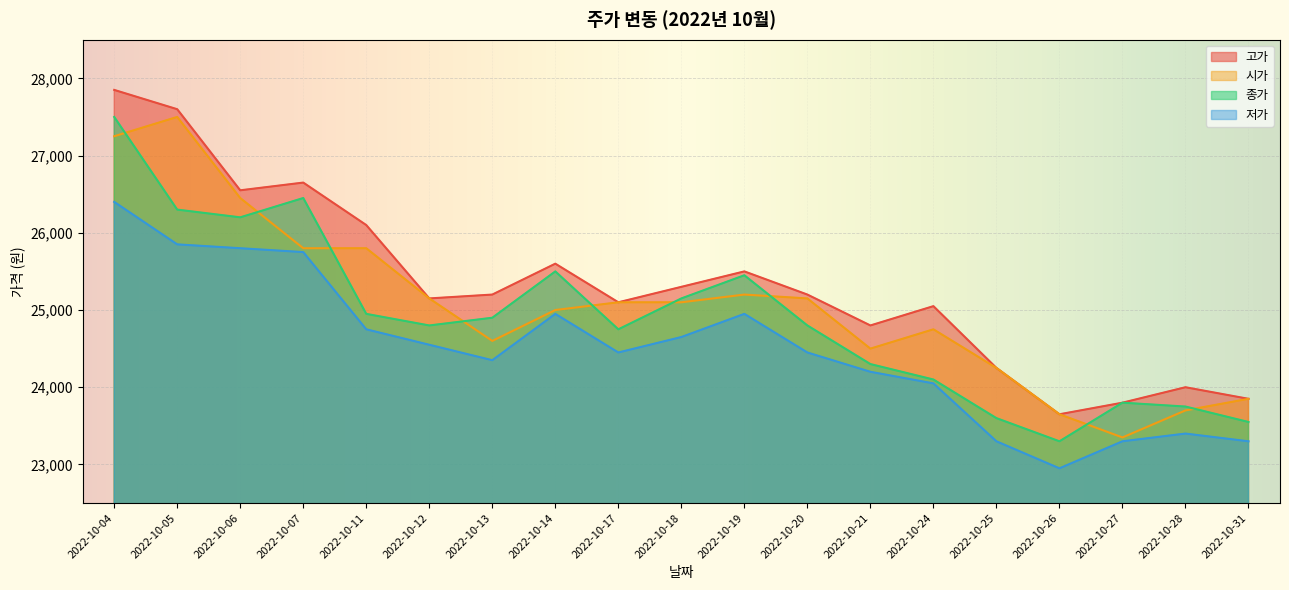

What is the total value across all series at 2022-10-14?

101050